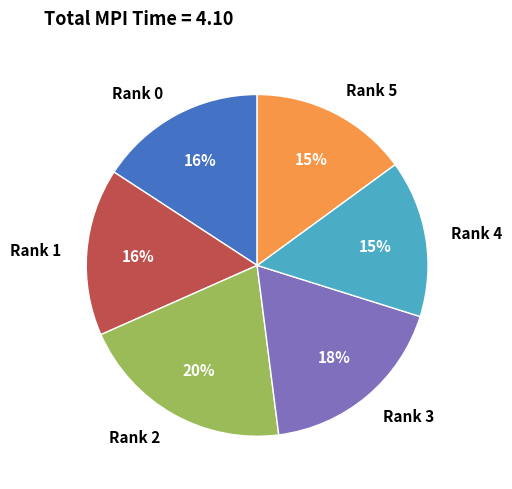

How many segments does this pie chart have?

6